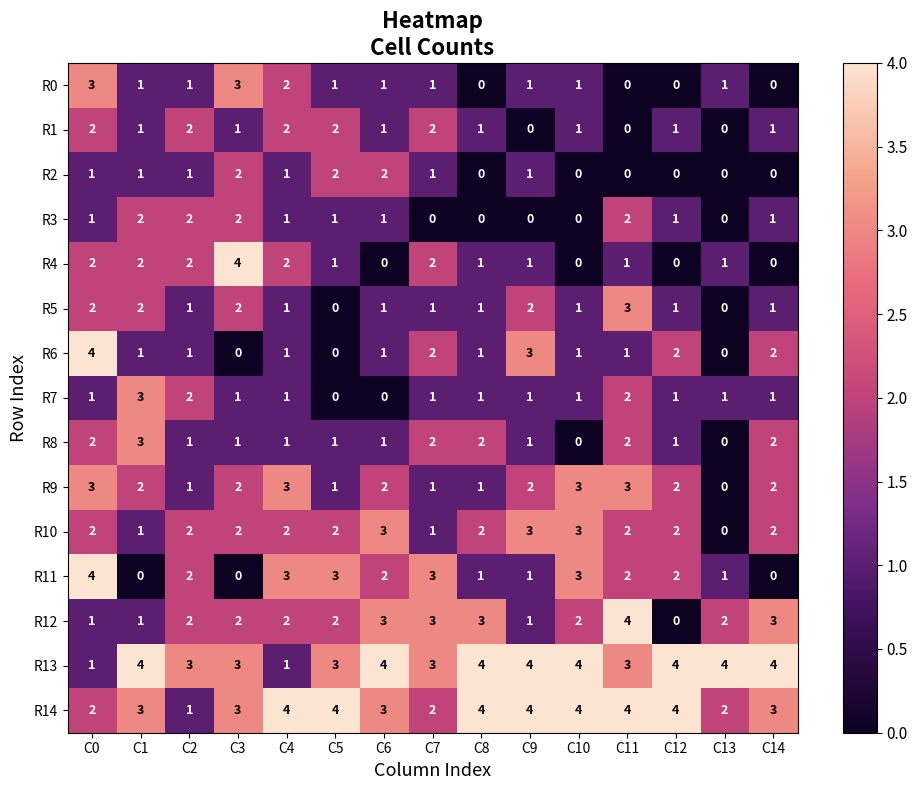

What is the highest value of the R7 series?

3